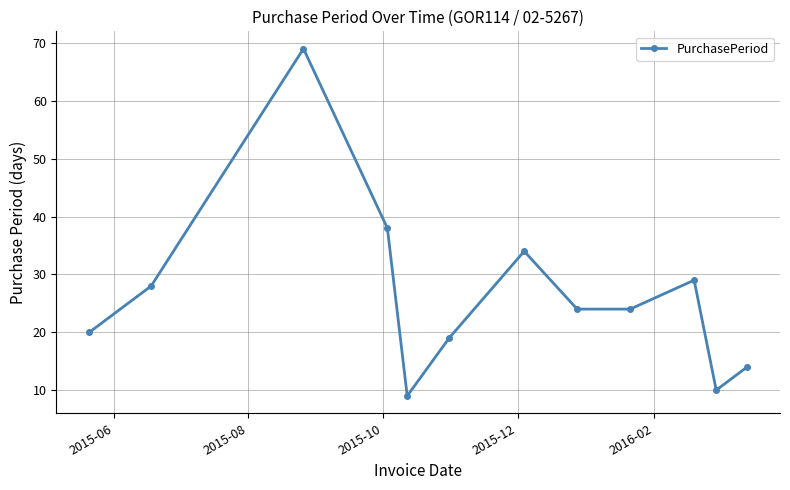

What is the value of the 12th point from the left?

14